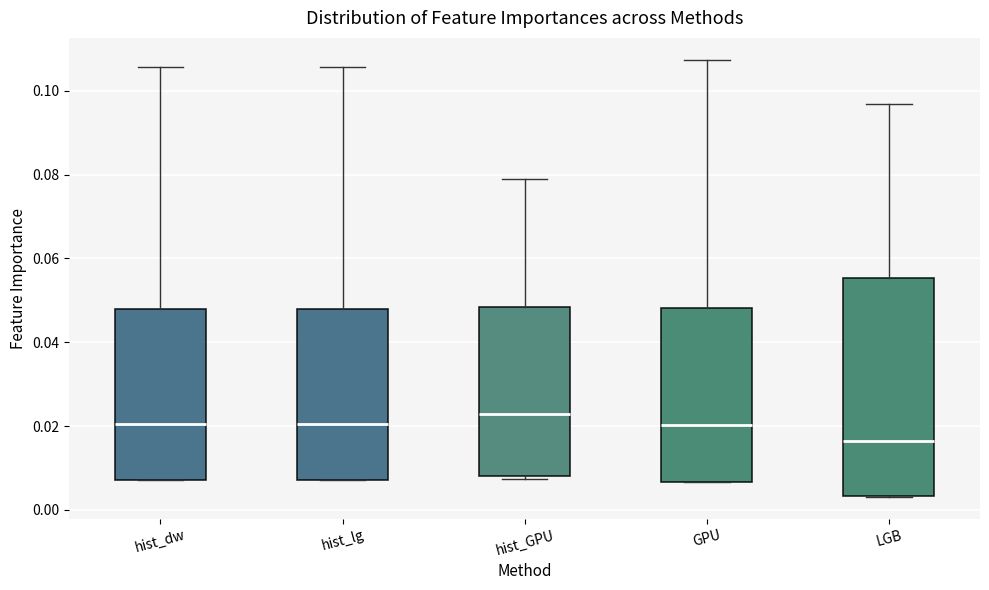

Reading left to right, read every box against the y-axis: the position of its median line, the range the box covers, and the ends of its whiskers. The values are not printed on the chart, so give them approximately, as read against the axis.

hist_dw: median 0.020, box 0.008 to 0.048, whiskers 0.008 to 0.106
hist_lg: median 0.020, box 0.008 to 0.048, whiskers 0.008 to 0.106
hist_GPU: median 0.022, box 0.008 to 0.048, whiskers 0.008 (just below the box's lower edge) to 0.080
GPU: median 0.020, box 0.006 to 0.048, whiskers 0.006 to 0.108
LGB: median 0.016, box 0.004 to 0.056, whiskers 0.004 to 0.096